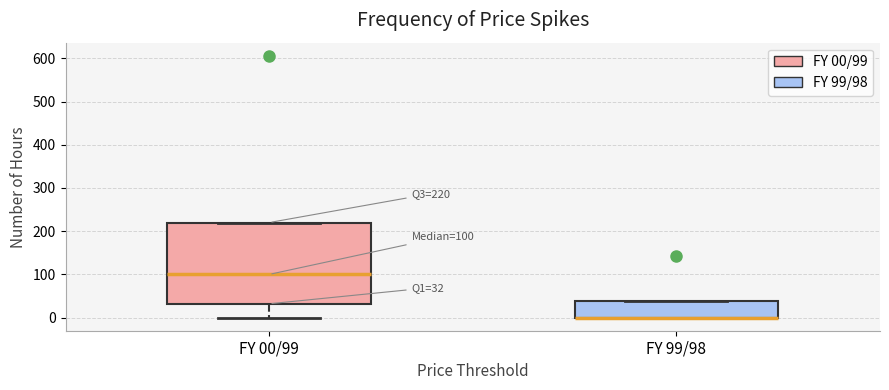

Comparing the boxes themselves (not the whiskers), which one is the tallest?

FY 00/99